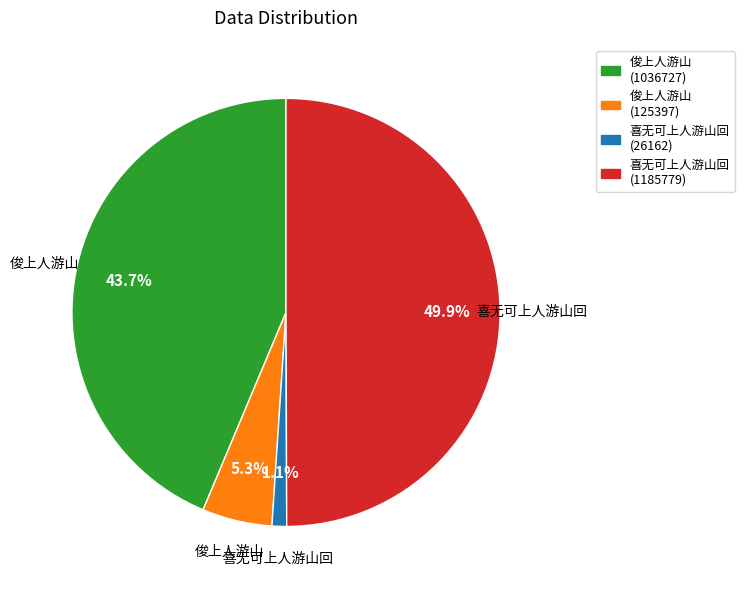

How many slices are in this pie chart?

4